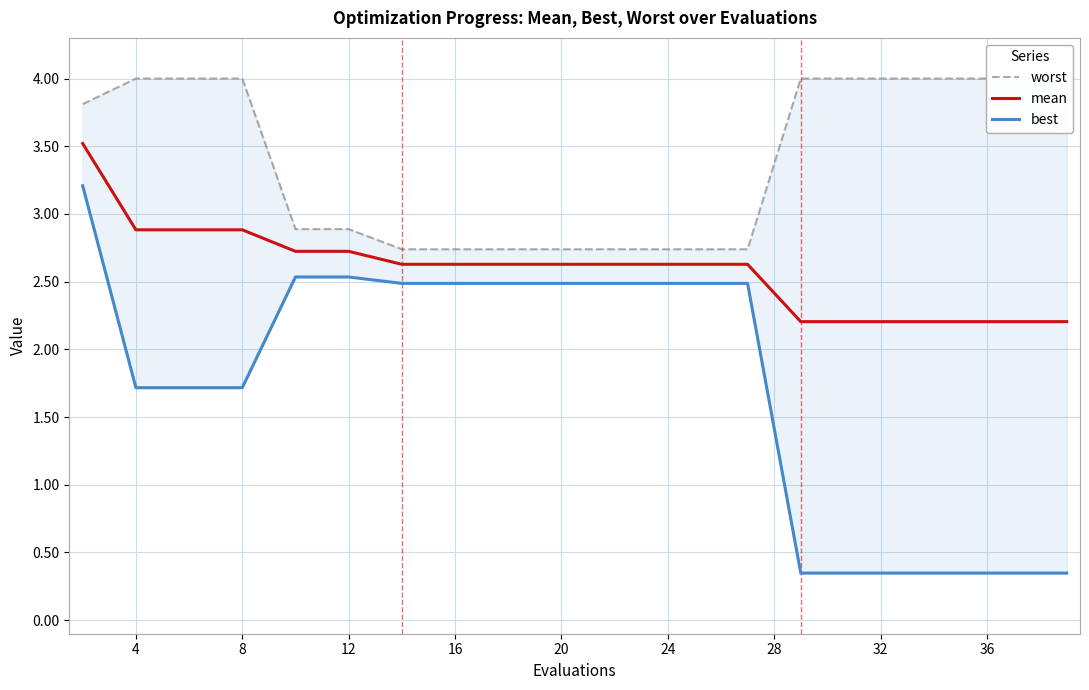

Which series has the widest spread of values?

best